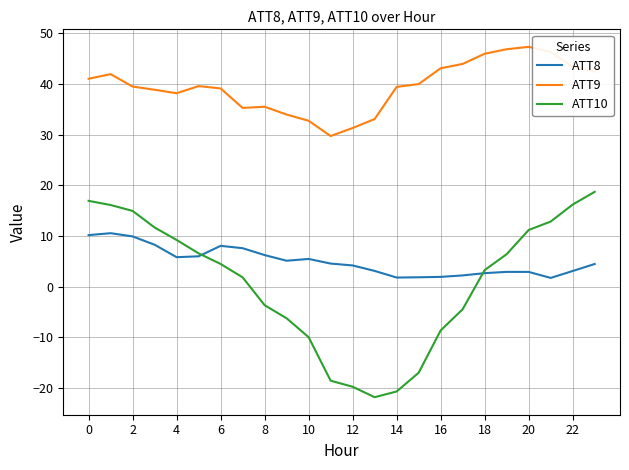

List the series in order of their peak value, highest first.

ATT9, ATT10, ATT8